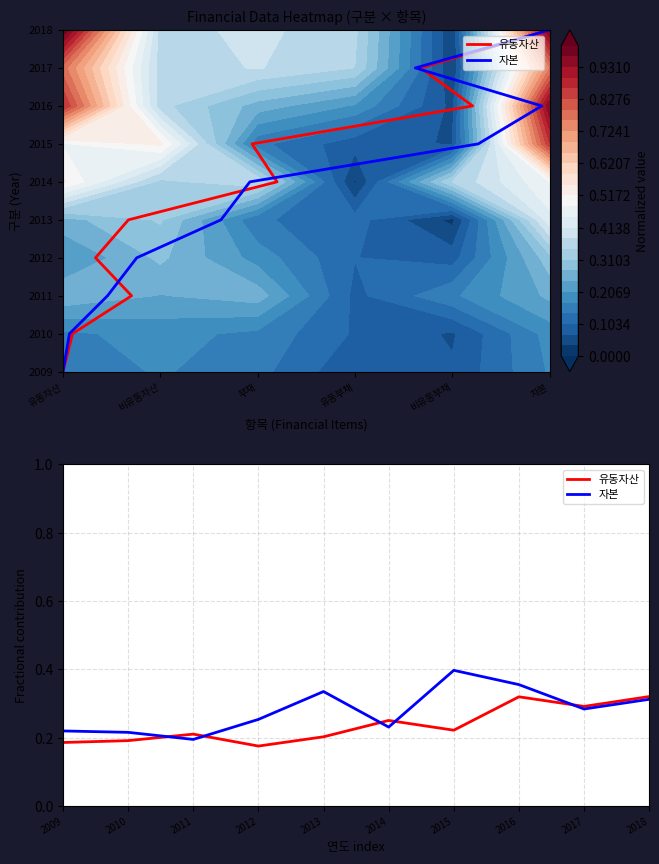

At 2013, list the series in order from largest to smallest.

자본, 유동자산